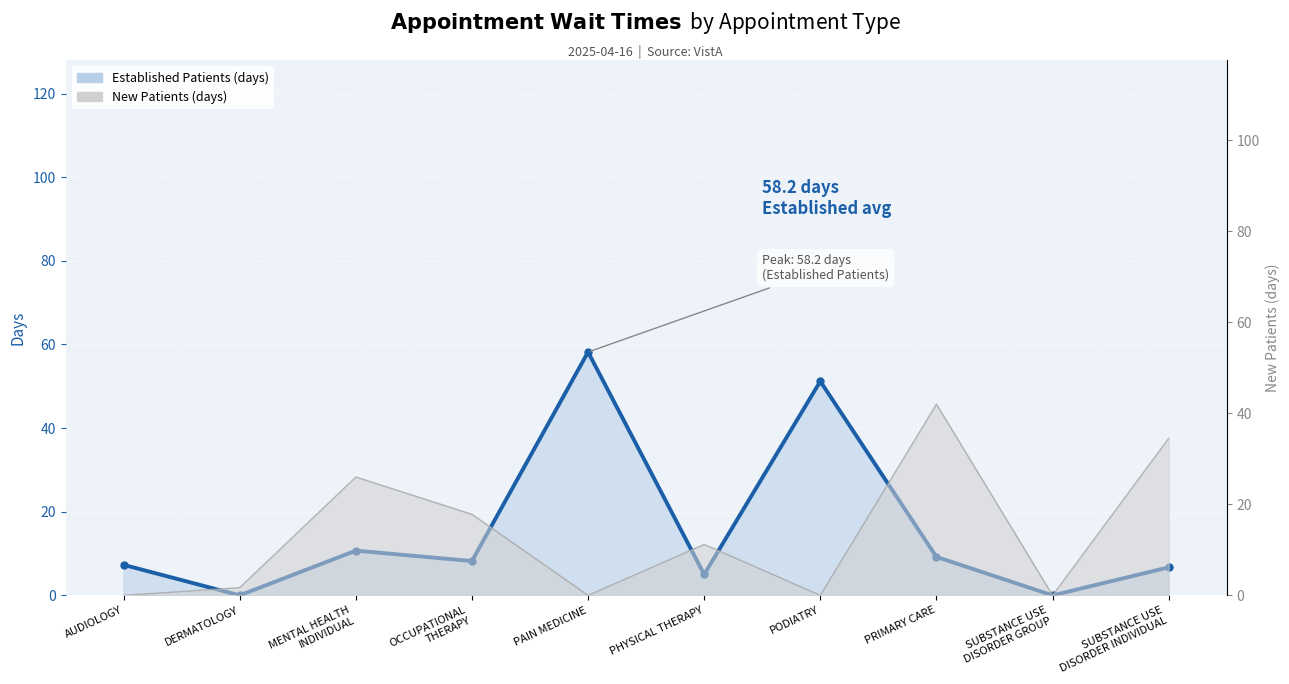

What is the label of the 5th point from the right?

PHYSICAL THERAPY